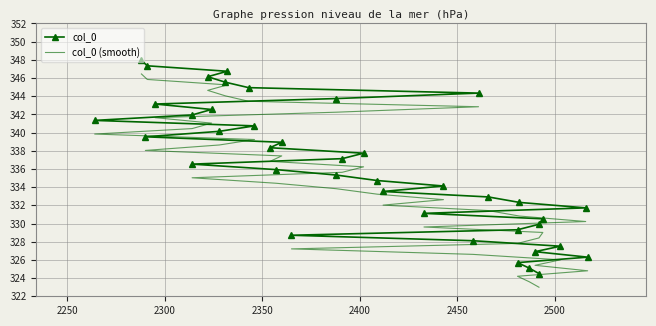

The value of col_0 at 2500 is 550.0. True or false?

False